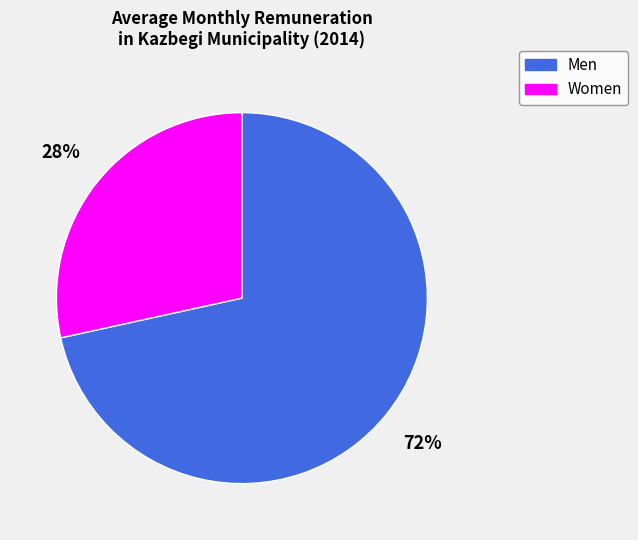

Which category has the smallest portion of the pie?

Women